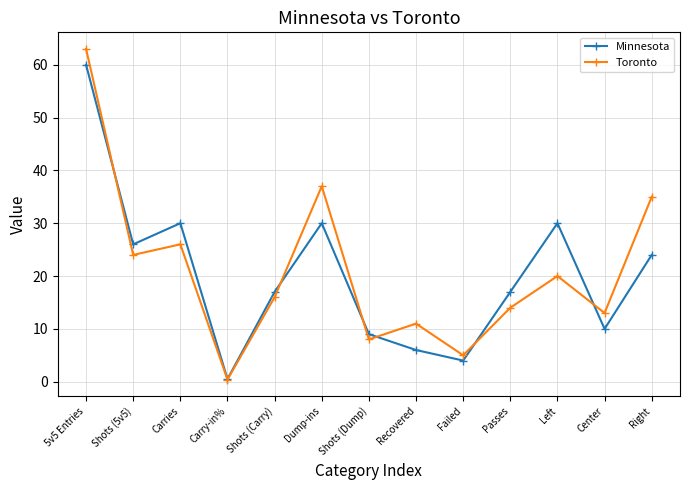

How many lines are shown in the chart?

2